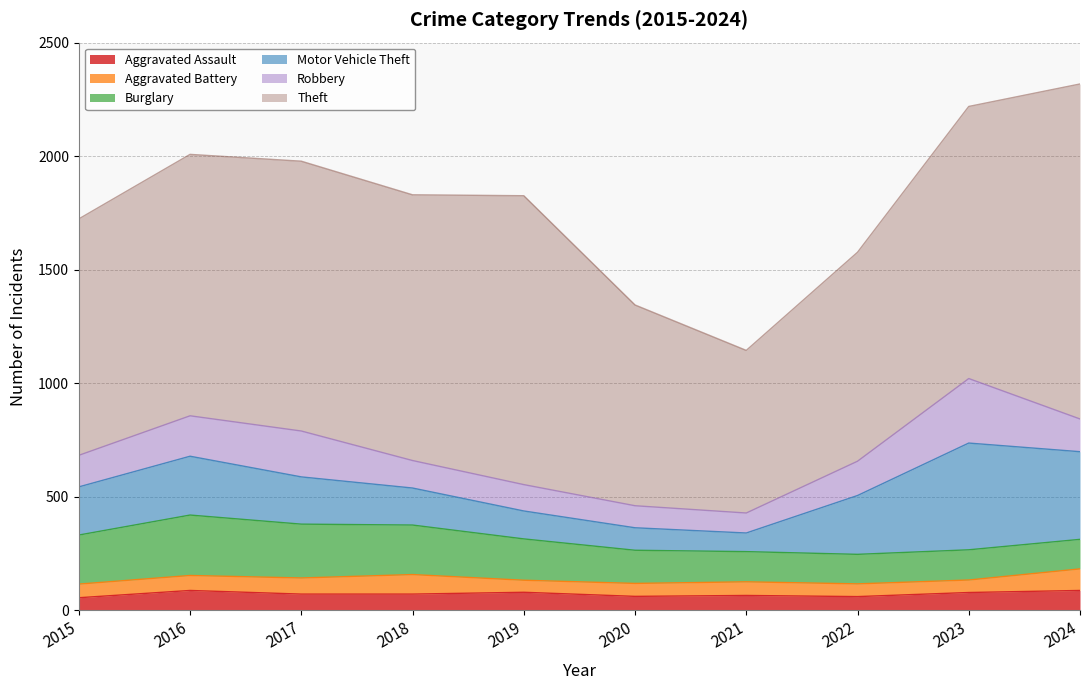

What is the value of the Aggravated Assault point at the 5th from the left?

80